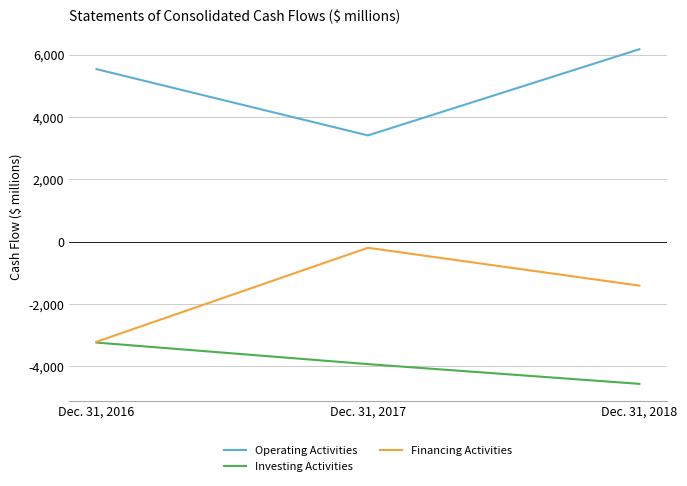

Rank the series by their average value, from lowest to highest.

Investing Activities, Financing Activities, Operating Activities